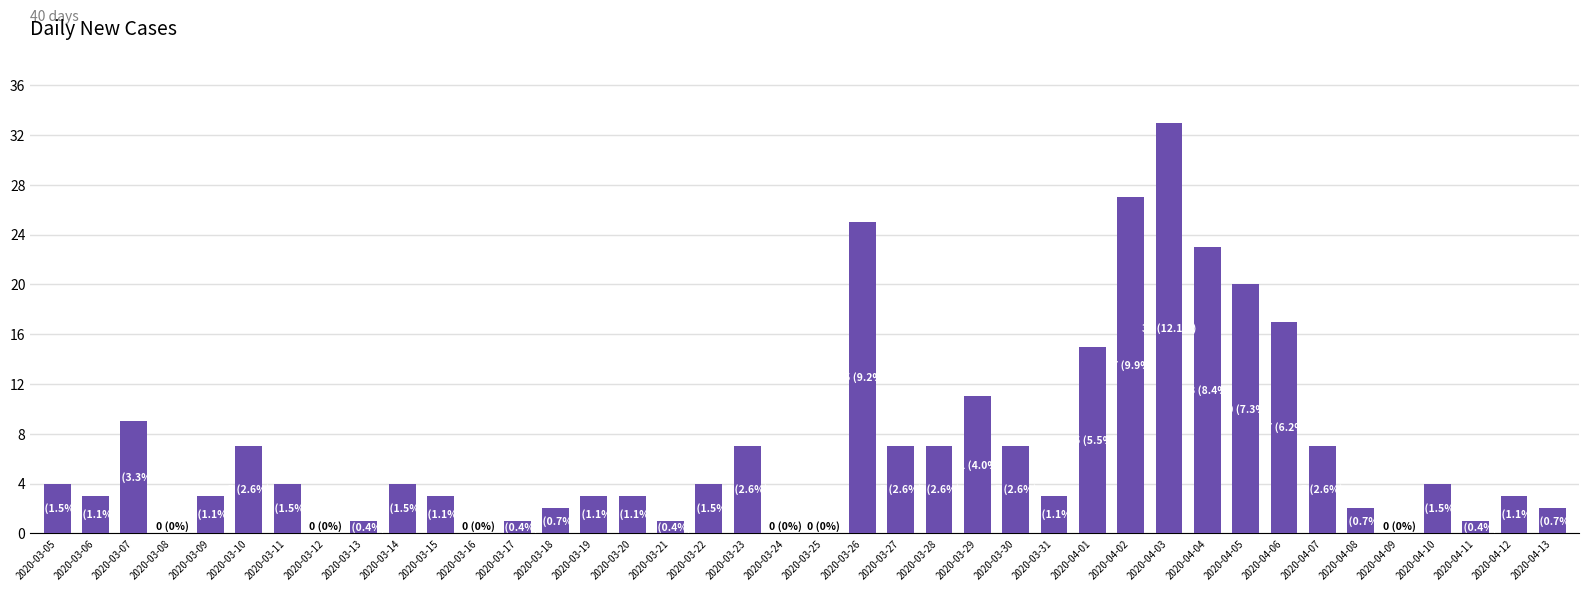

What is the change in value from 2020-03-07 to 2020-04-06?

+8